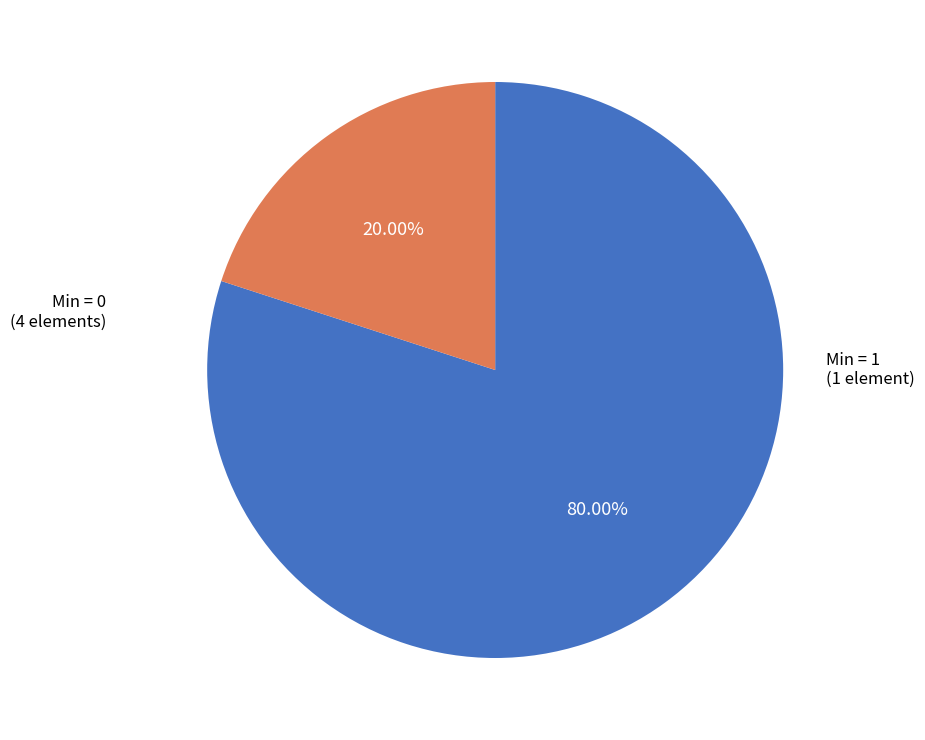

Is there a majority slice in this chart?

Yes